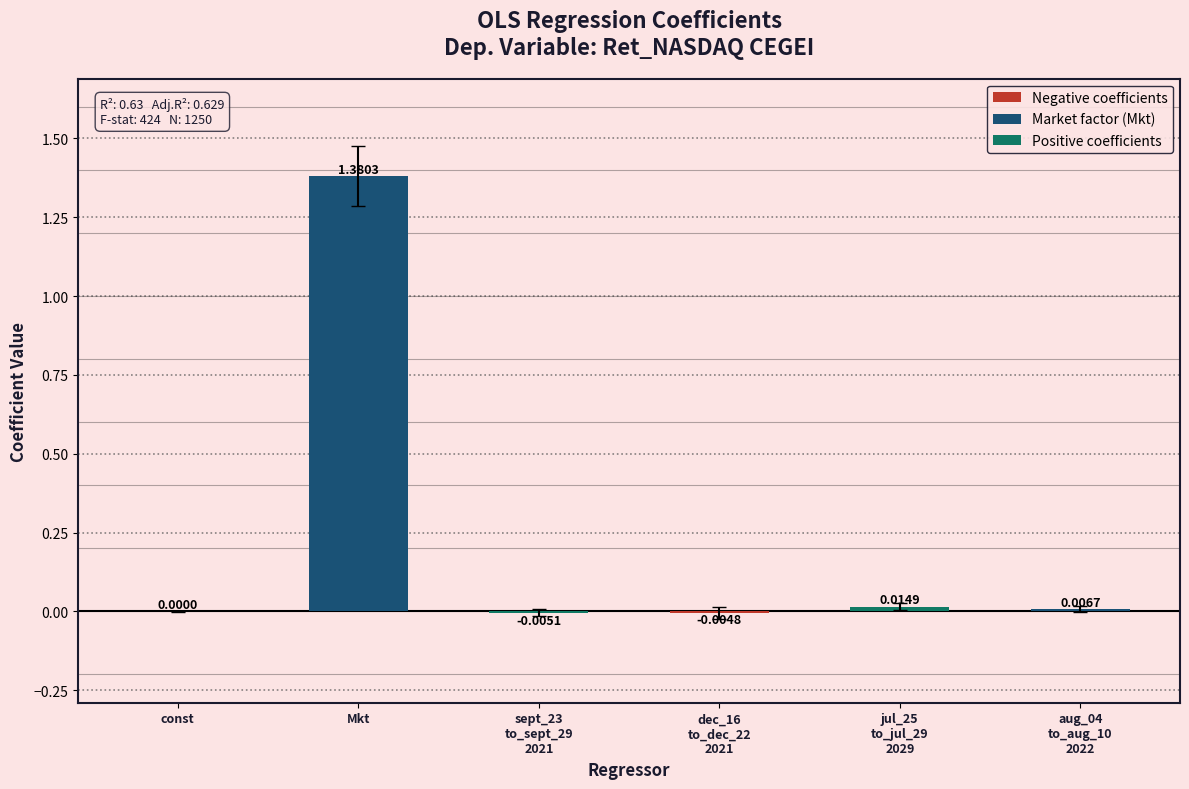

What is the label of the 6th bar from the right?

const